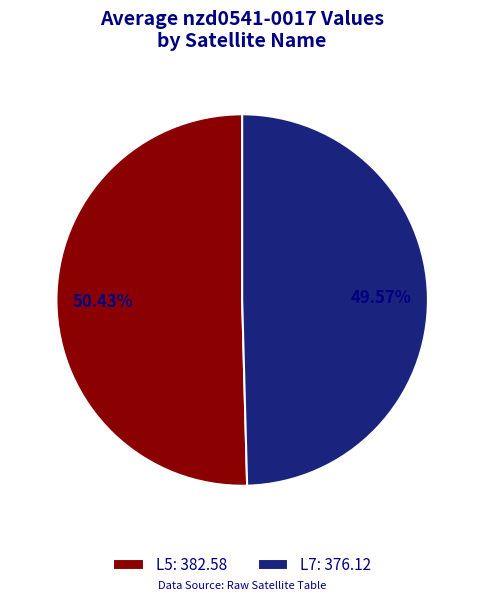

What is the ratio of the value at L7: 376.12 to the value at L5: 382.58?

1.0